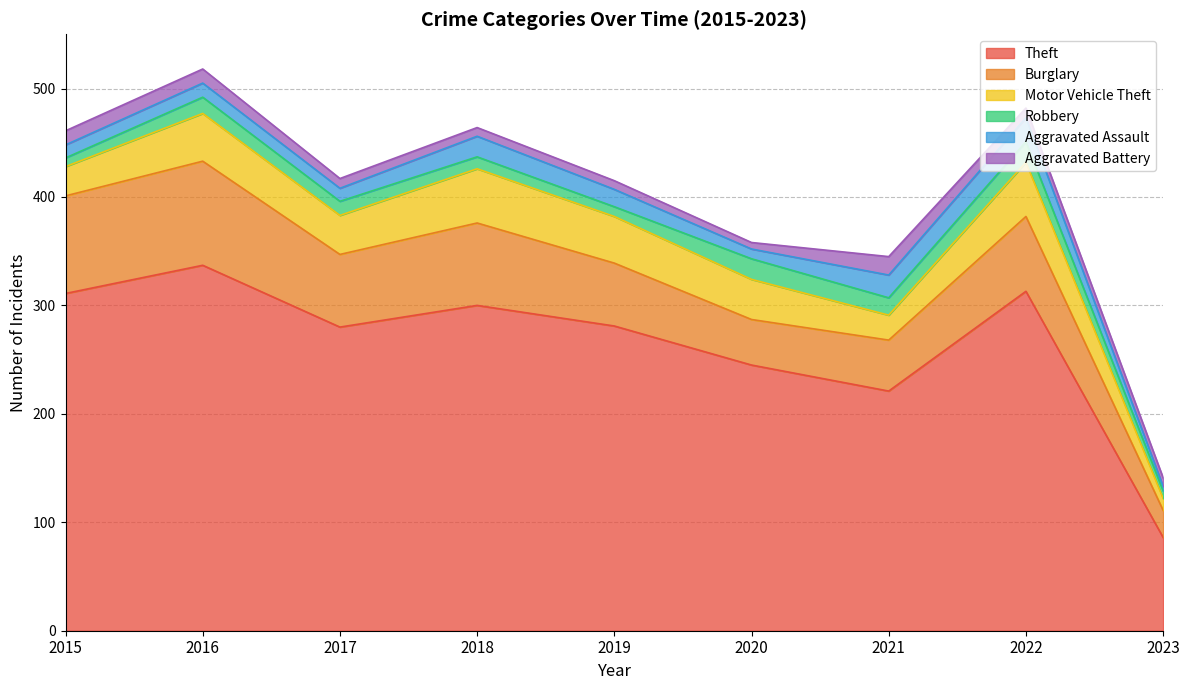

What is the difference between the highest and lowest values at 2020?

239